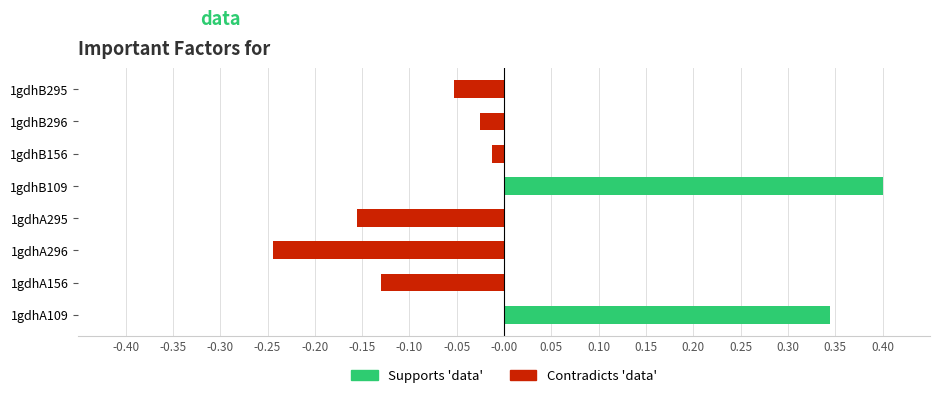

What is the greatest value displayed?

0.4